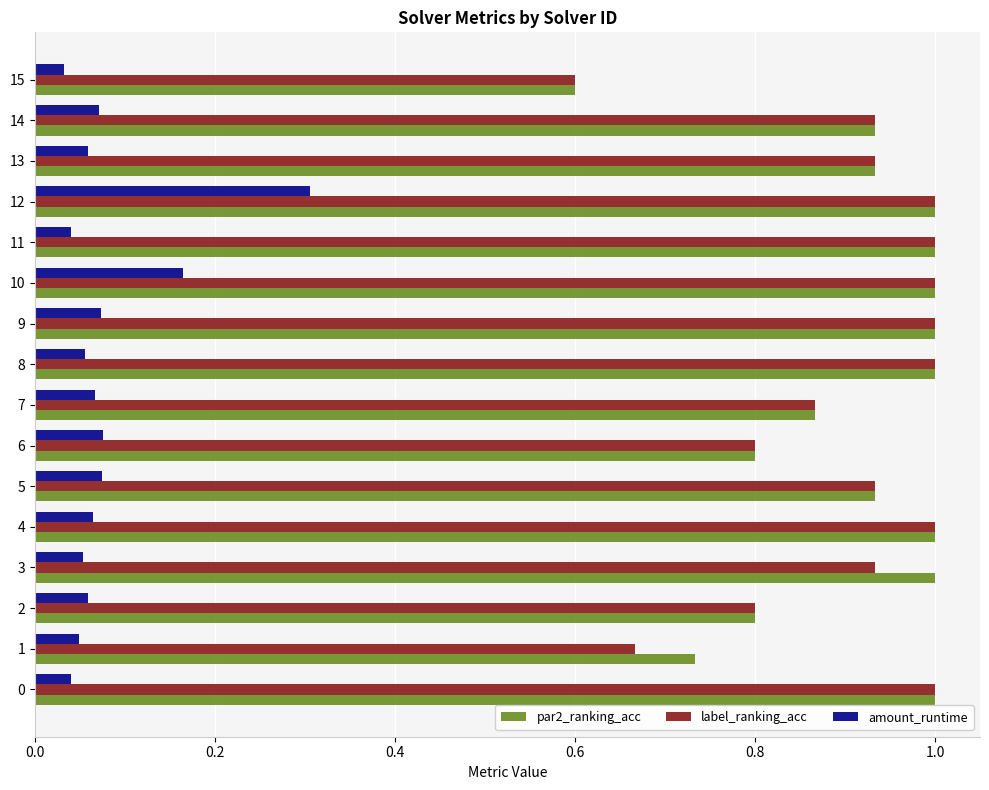

What is the spread (max minus min) of values at 11?

1.0